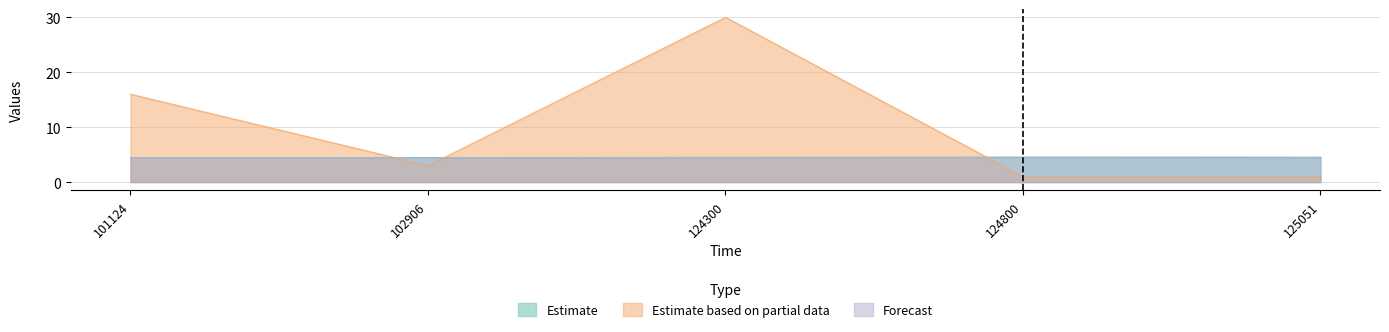

What is the value of the Estimate point at the 2nd from the left?

4.5